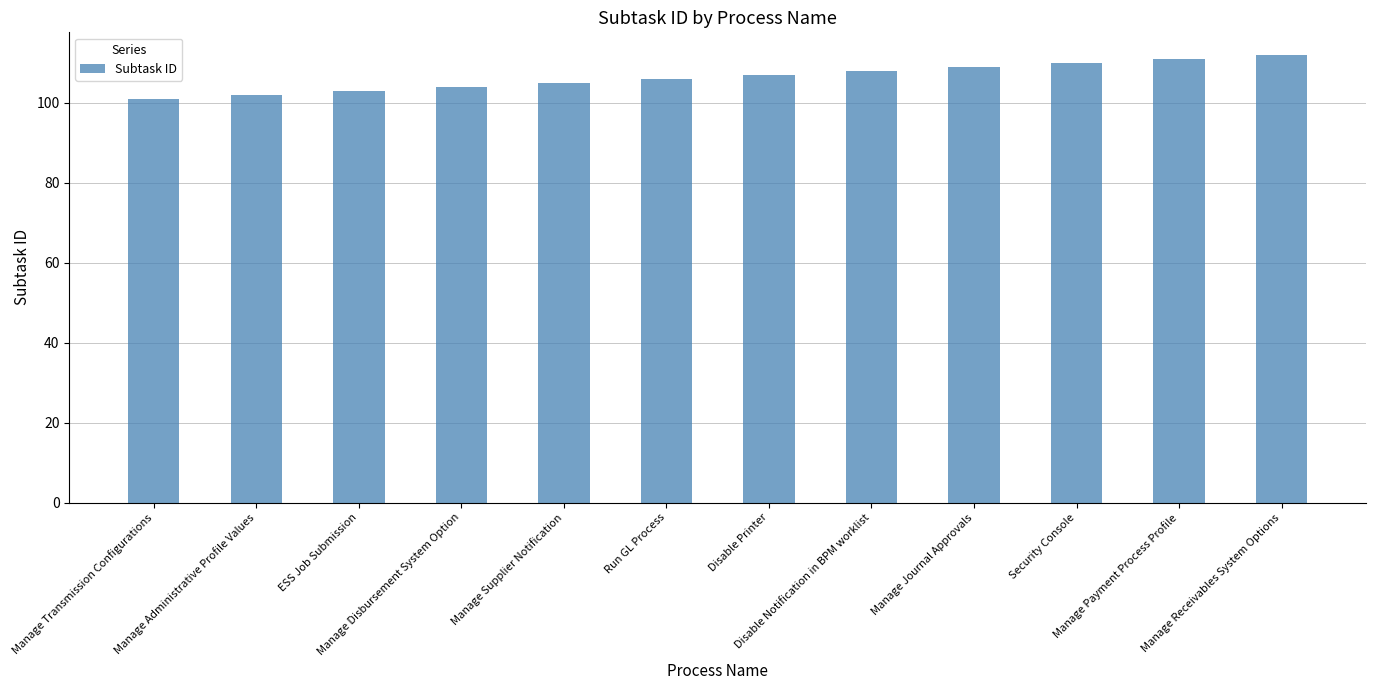

What is the sum of the values at Run GL Process and Manage Payment Process Profile?

217